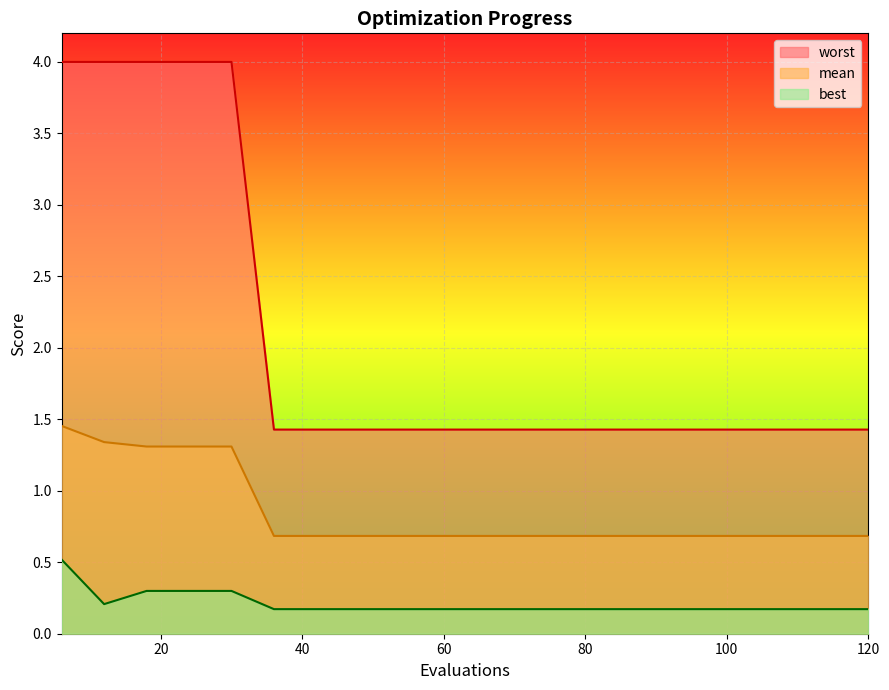

Rank the categories by worst value from highest to lowest.

6, 12, 18, 24, 30, 36, 42, 48, 54, 60, 66, 72, 78, 84, 90, 96, 102, 108, 114, 120